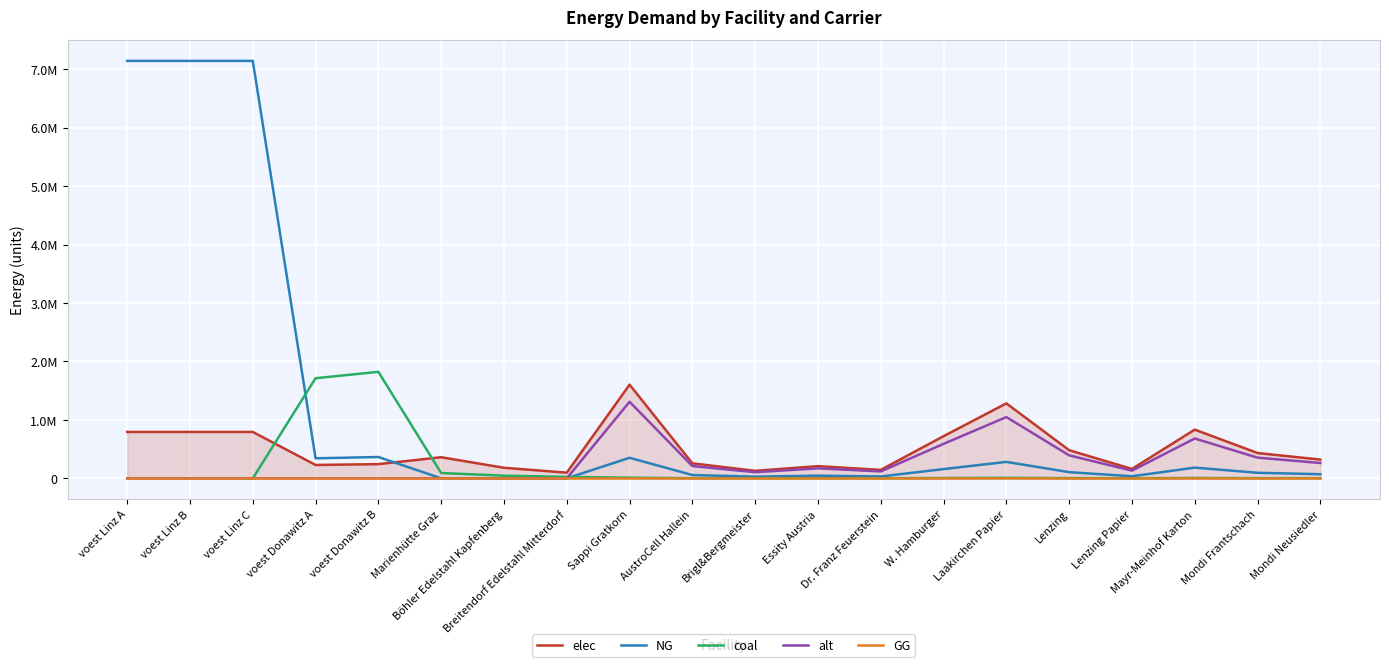

At how many categories does at least one series exceed 4391223?

3